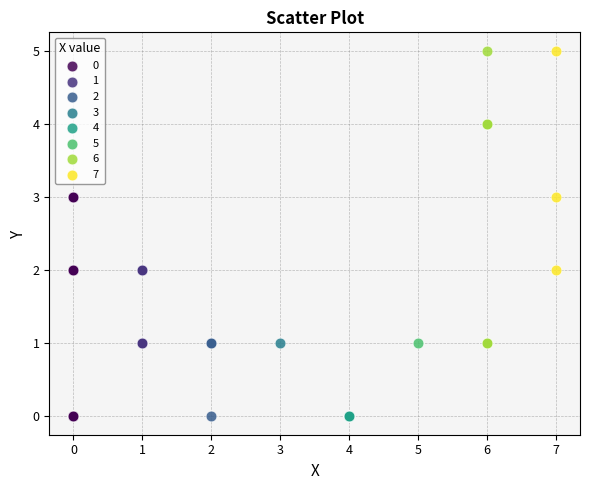

What are all the series names shown in the legend?

0, 1, 2, 3, 4, 5, 6, 7